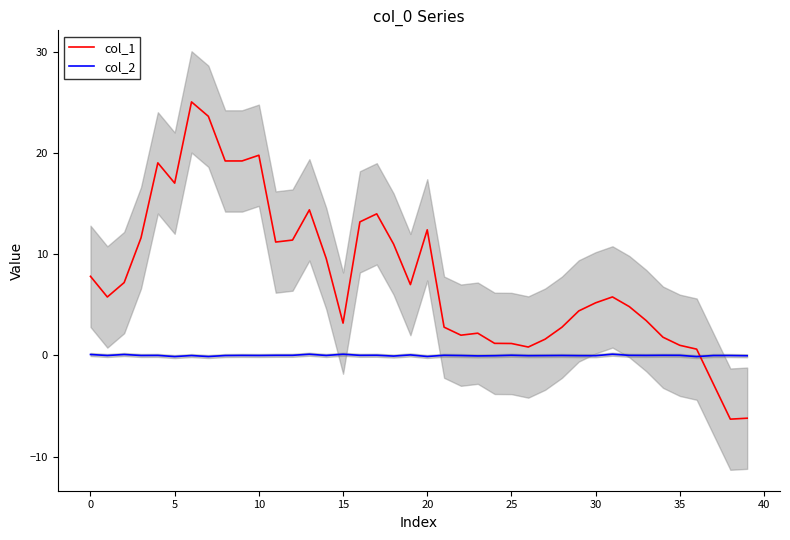

True or false: col_2 and col_1 cross at least once.

True